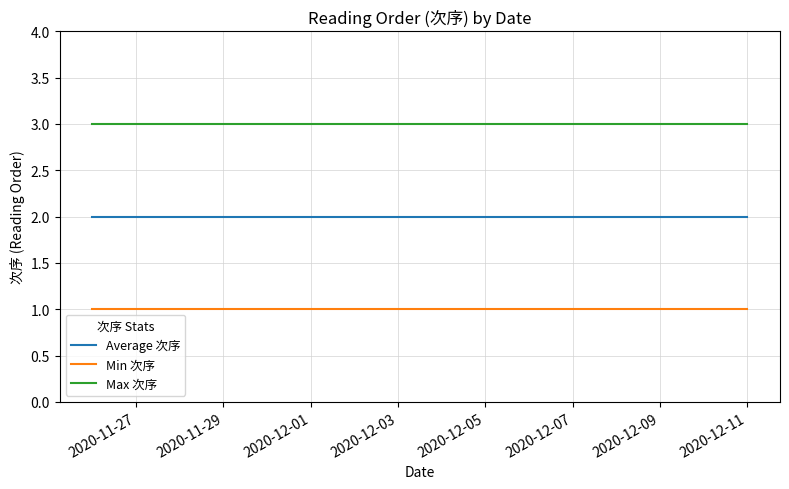

What are all the series names shown in the legend?

Average 次序, Min 次序, Max 次序